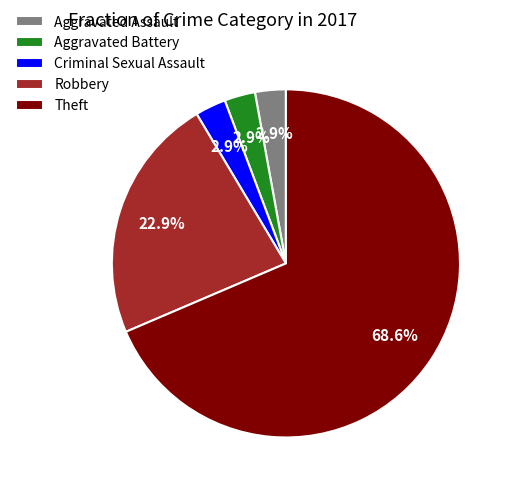

How much of the chart is everything except Aggravated Assault?

97.1%